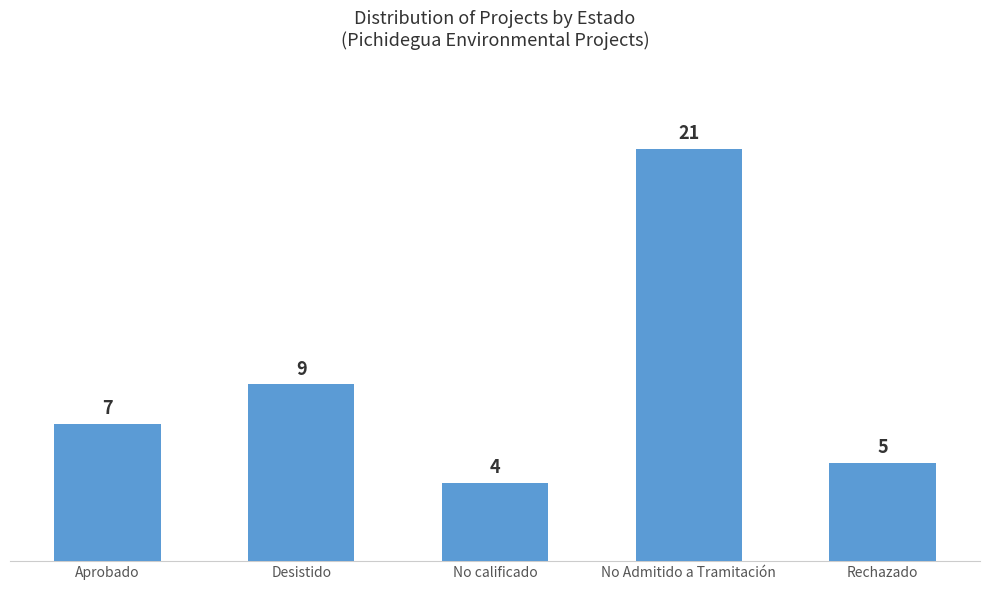

What is the value of the 2nd bar from the left?

9